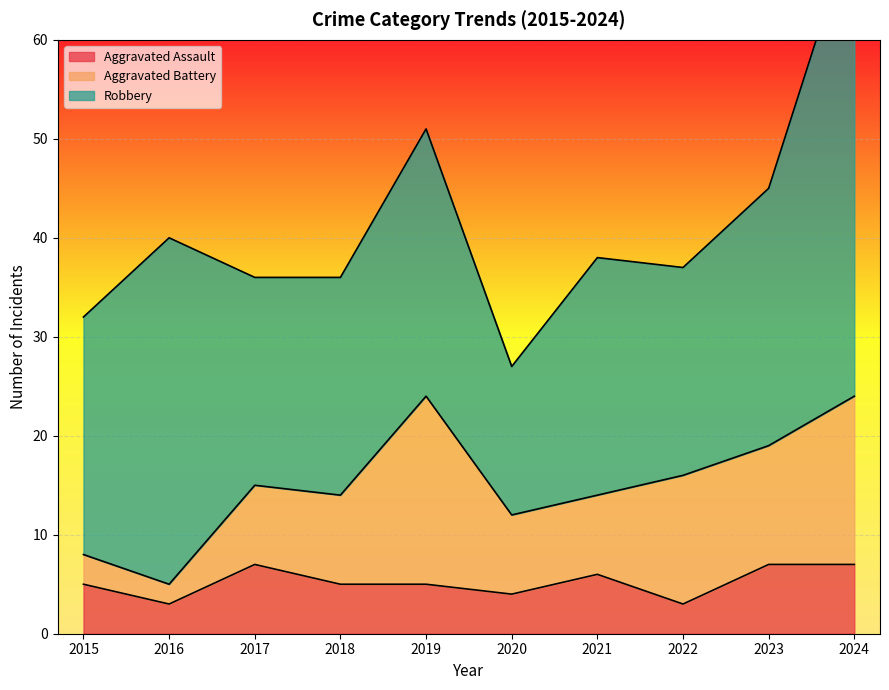

In Robbery, how many points are lower than both neighbors (excluding endpoints)?

3